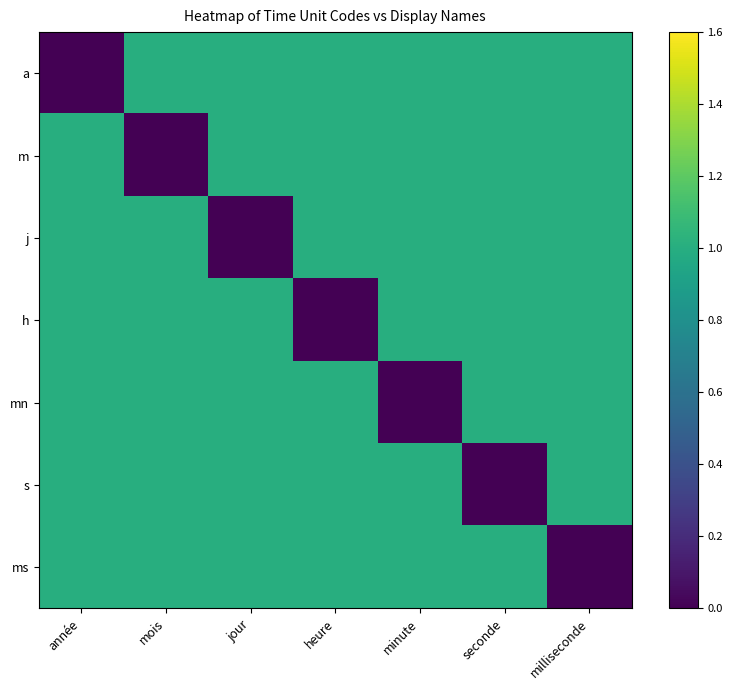

How many categories are shown in the chart?

7